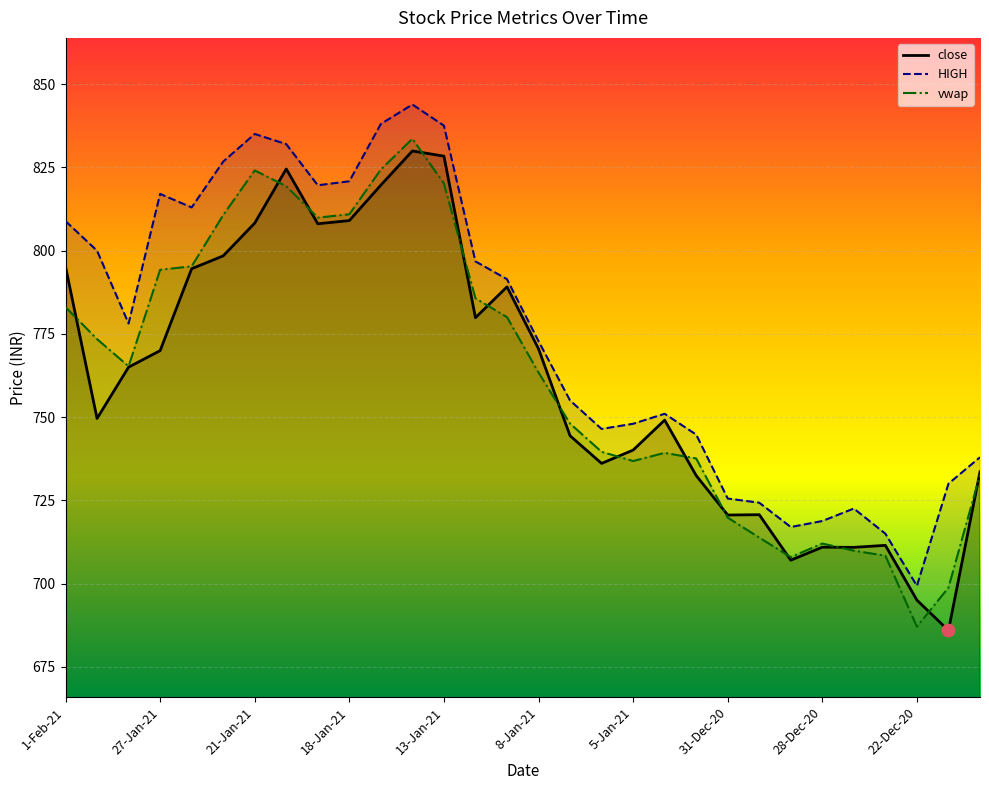

What are all the series names shown in the legend?

close, HIGH, vwap